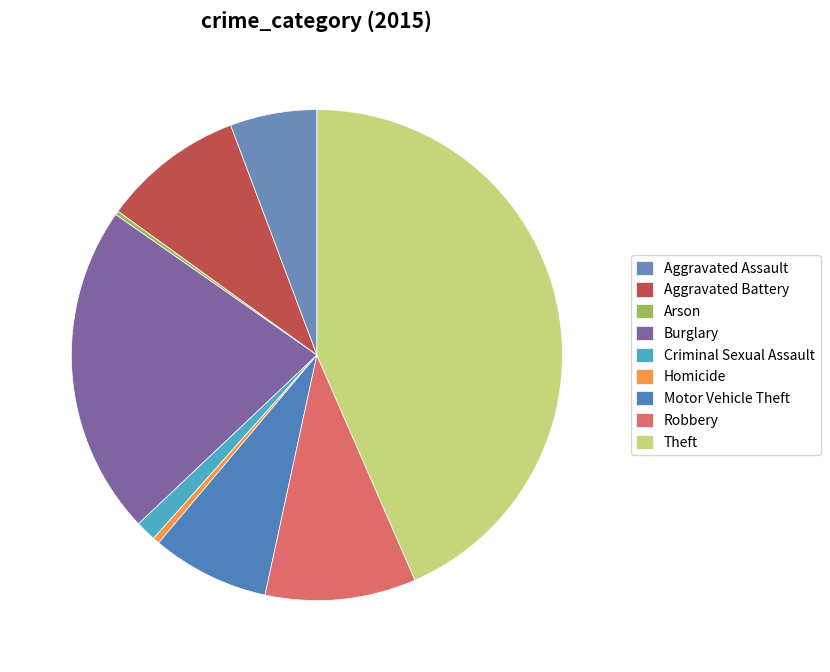

To the nearest percent, what is the combined percentage of Arson and Homicide?

1%